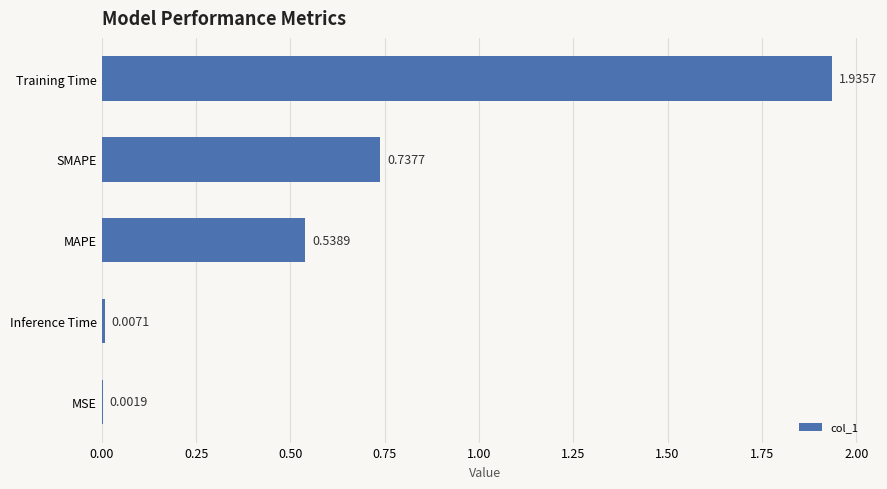

At which label is the value closest to 0?

MSE